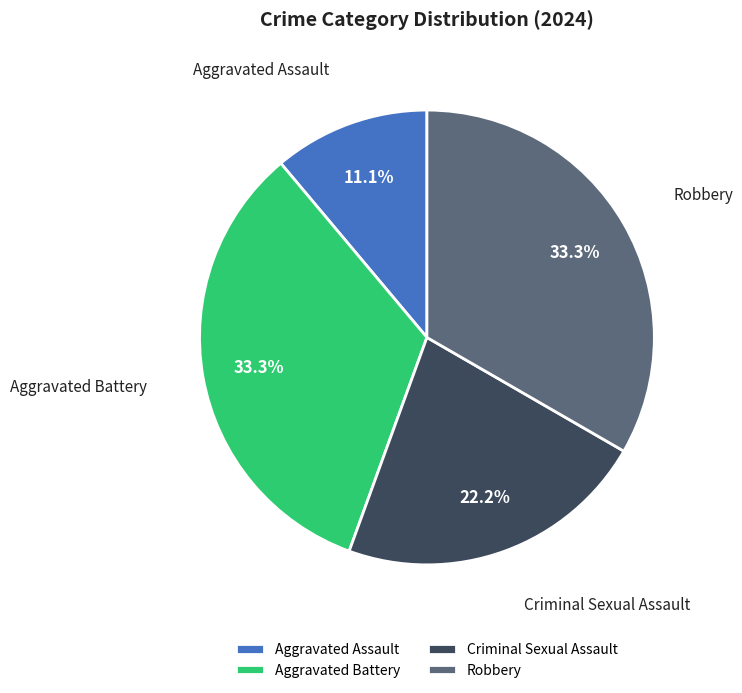

Does any single category account for the majority?

No